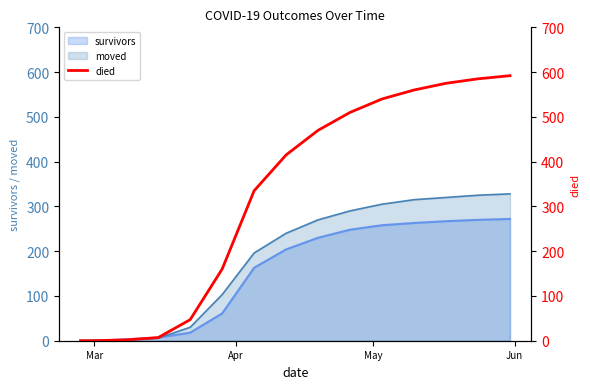

Which label corresponds to the smallest value in the chart?

Mar